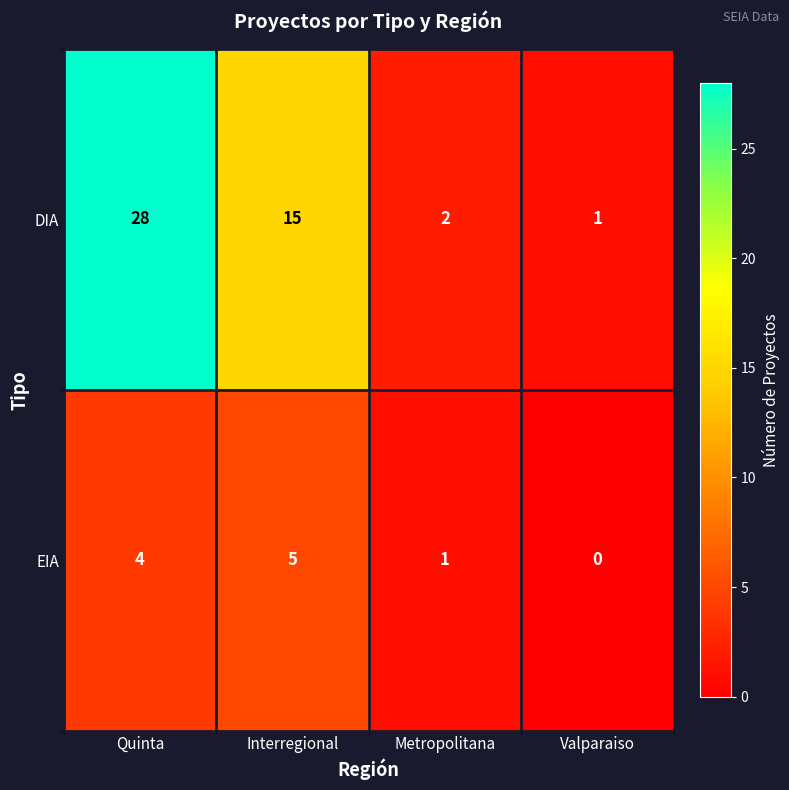

At which label does DIA reach its minimum?

Valparaiso